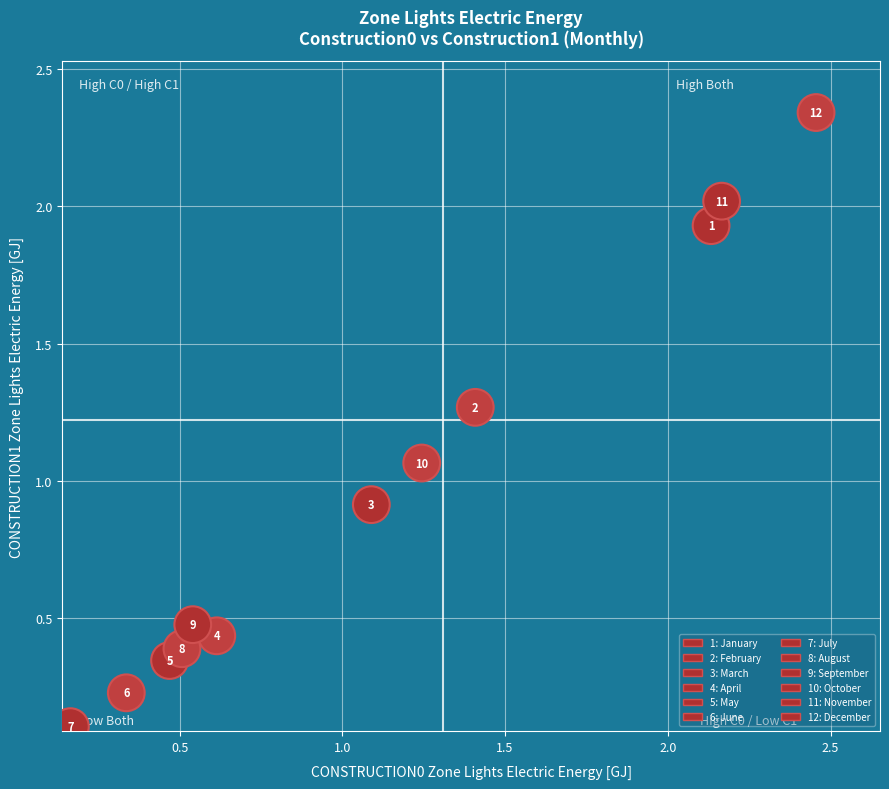

What is the range of Y values (max minus min)?

2.2